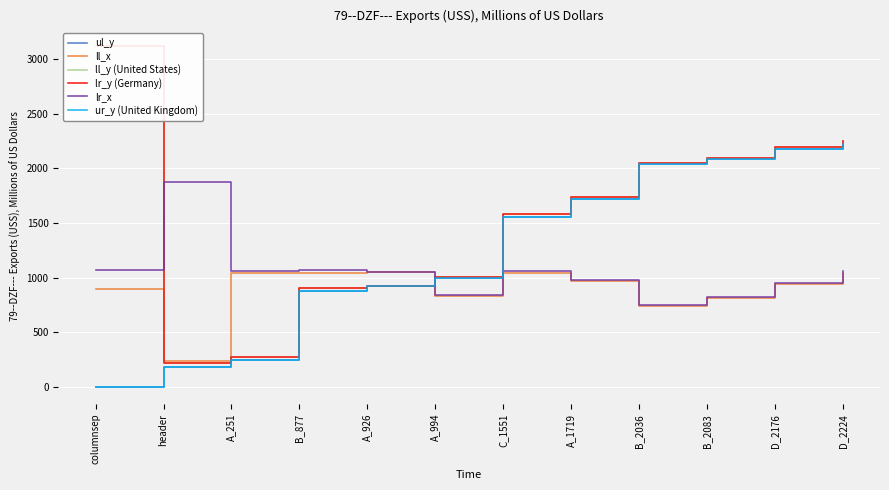

In lr_x, how many points are lower than both neighbors (excluding endpoints)?

3